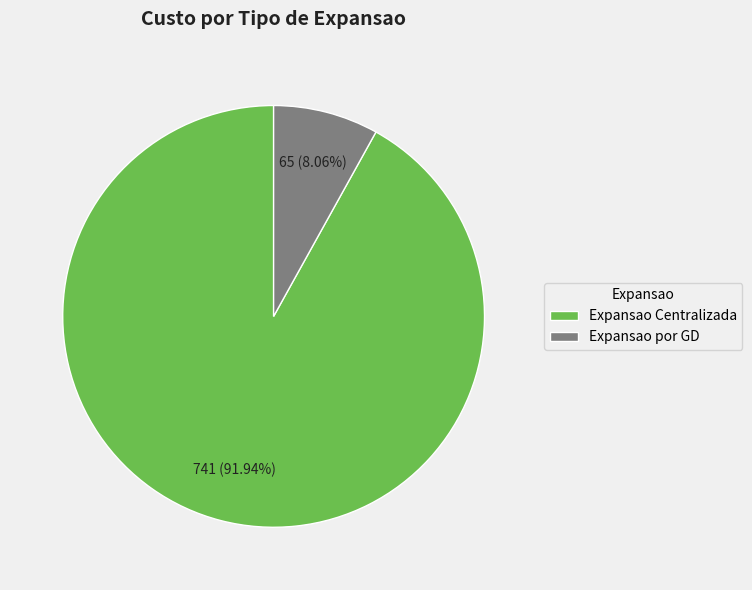

To the nearest percent, what is the average slice percentage?

50%